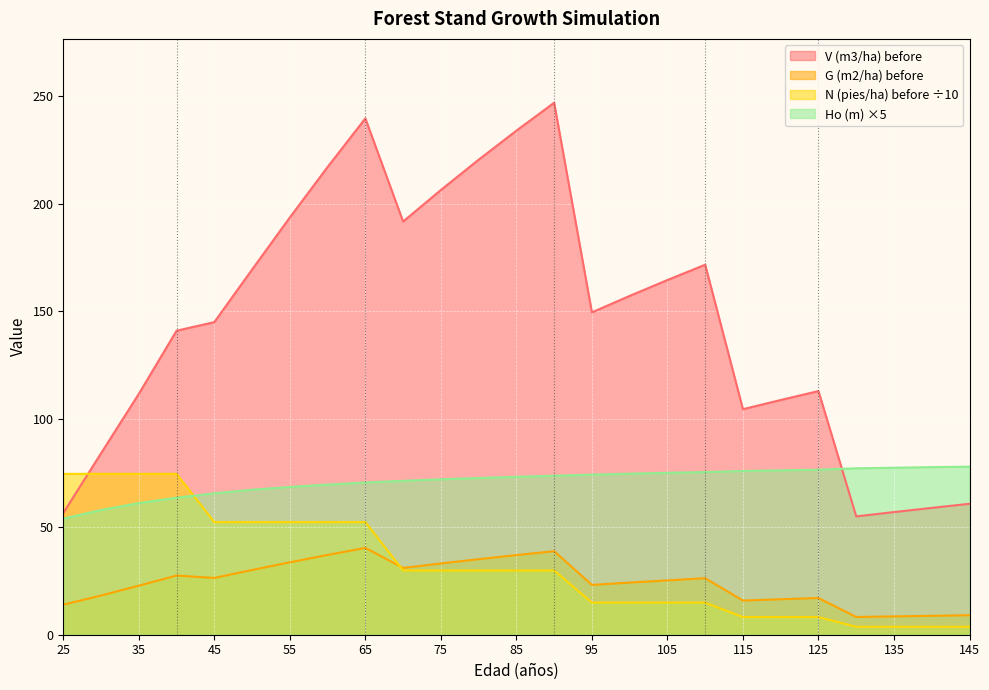

What are all the series names shown in the legend?

V (m3/ha) before, G (m2/ha) before, N (pies/ha) before ÷10, Ho (m) ×5